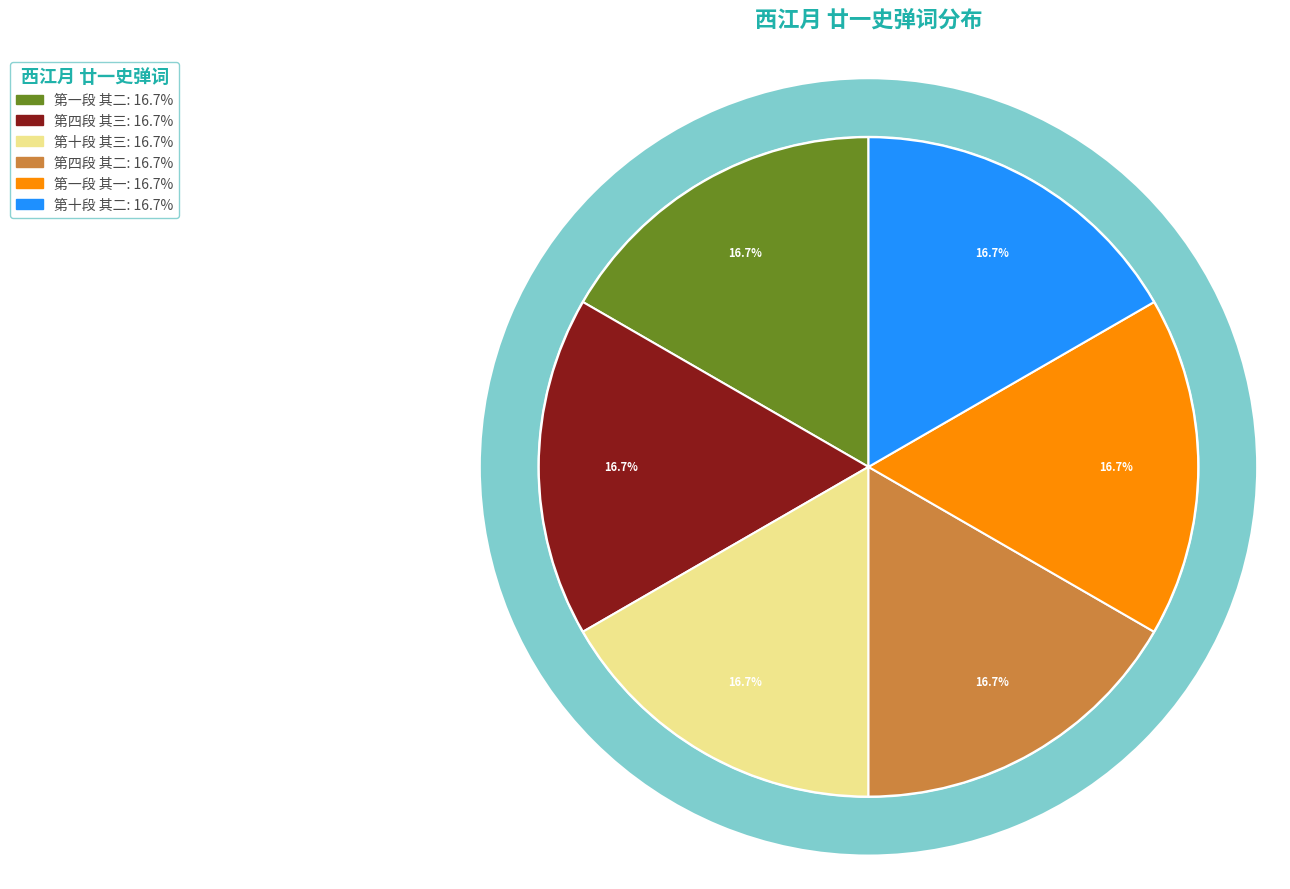

True or false: 西江月 廿一史弹词第四段说三分两晋开场下场词二首 其二 accounts for 17% of the total.

True